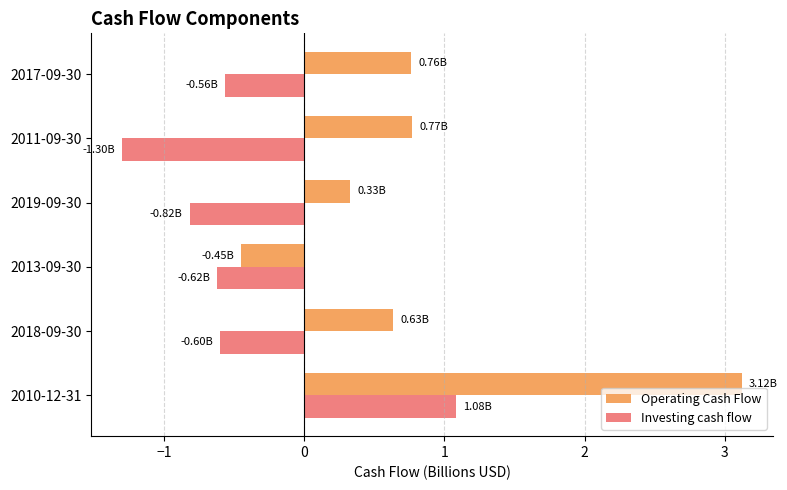

At 2010-12-31, list the series in order from smallest to largest.

Investing cash flow, Operating Cash Flow